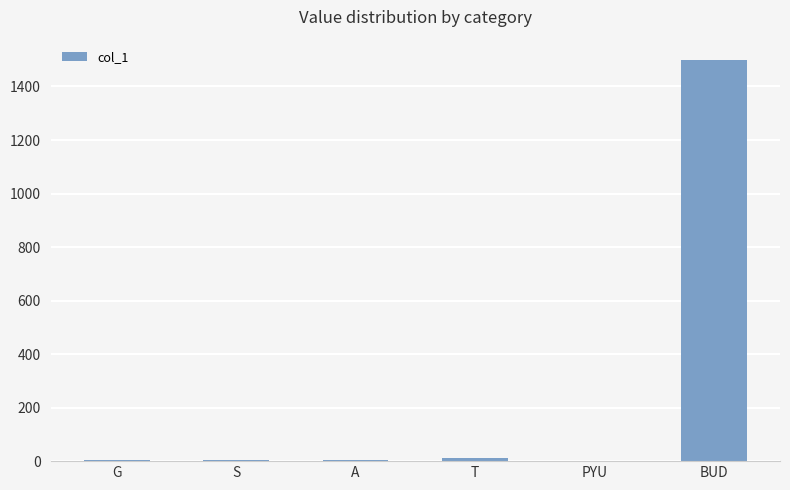

What is the greatest value displayed?

1500